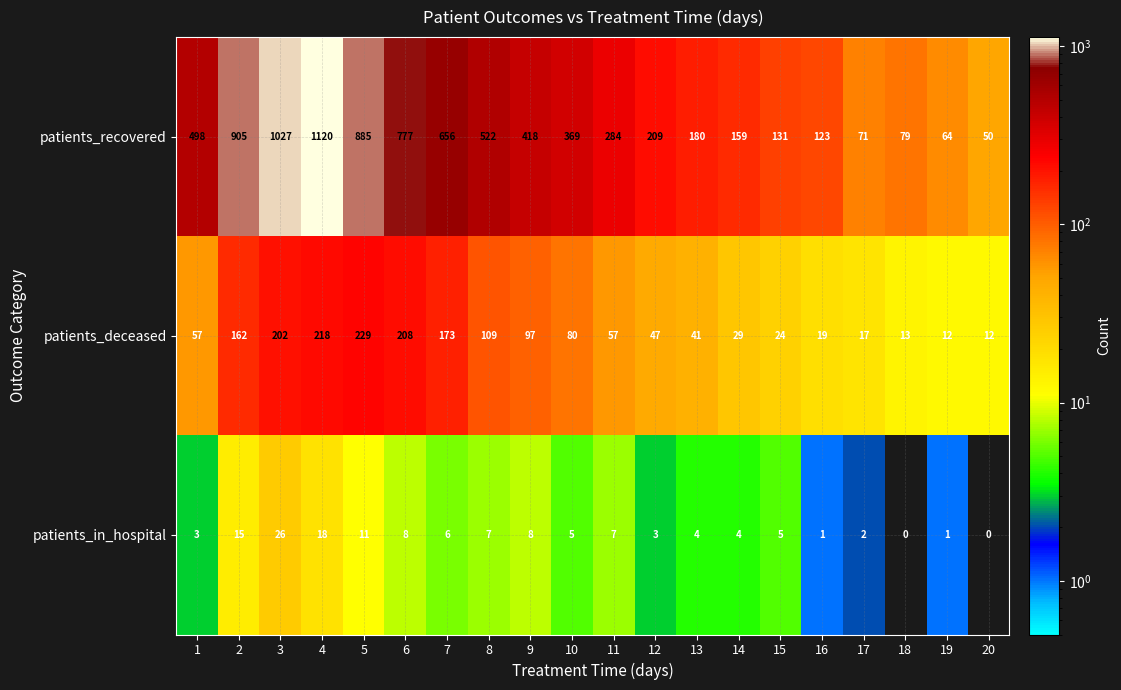

What is the greatest value displayed?

1120